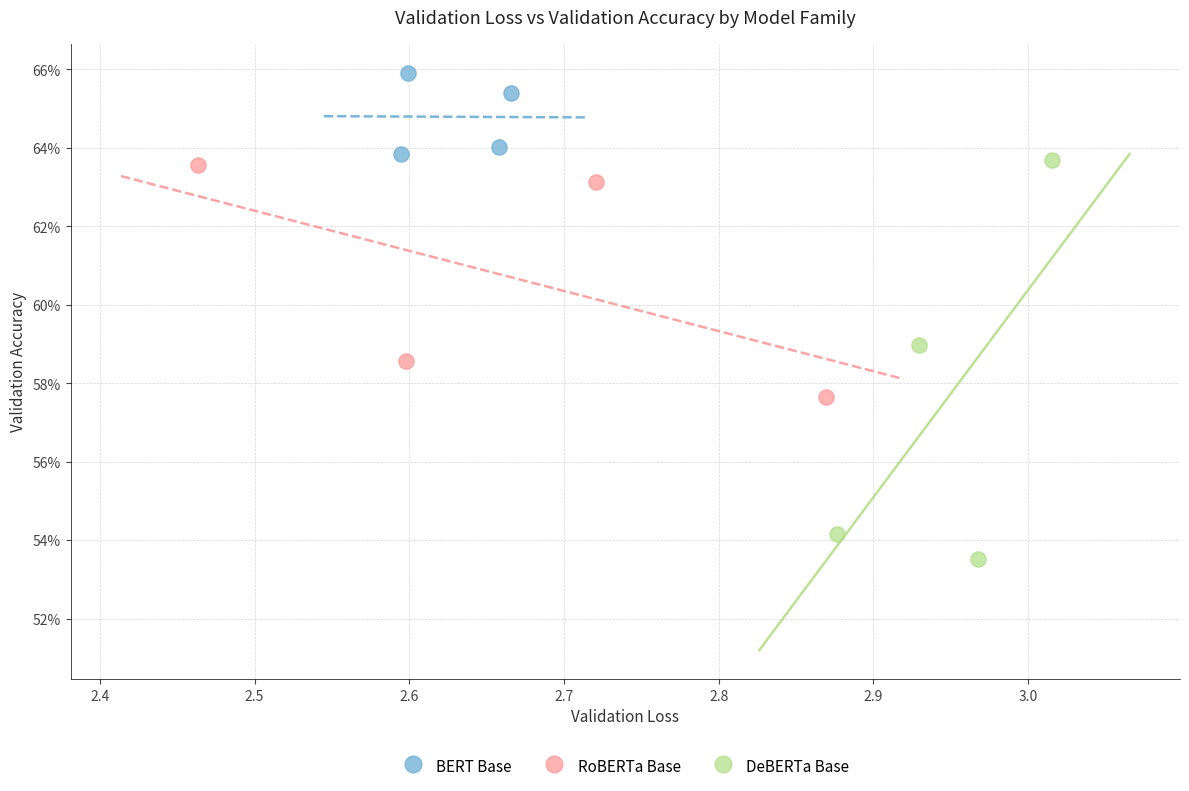

What are all the series names shown in the legend?

BERT Base, RoBERTa Base, DeBERTa Base